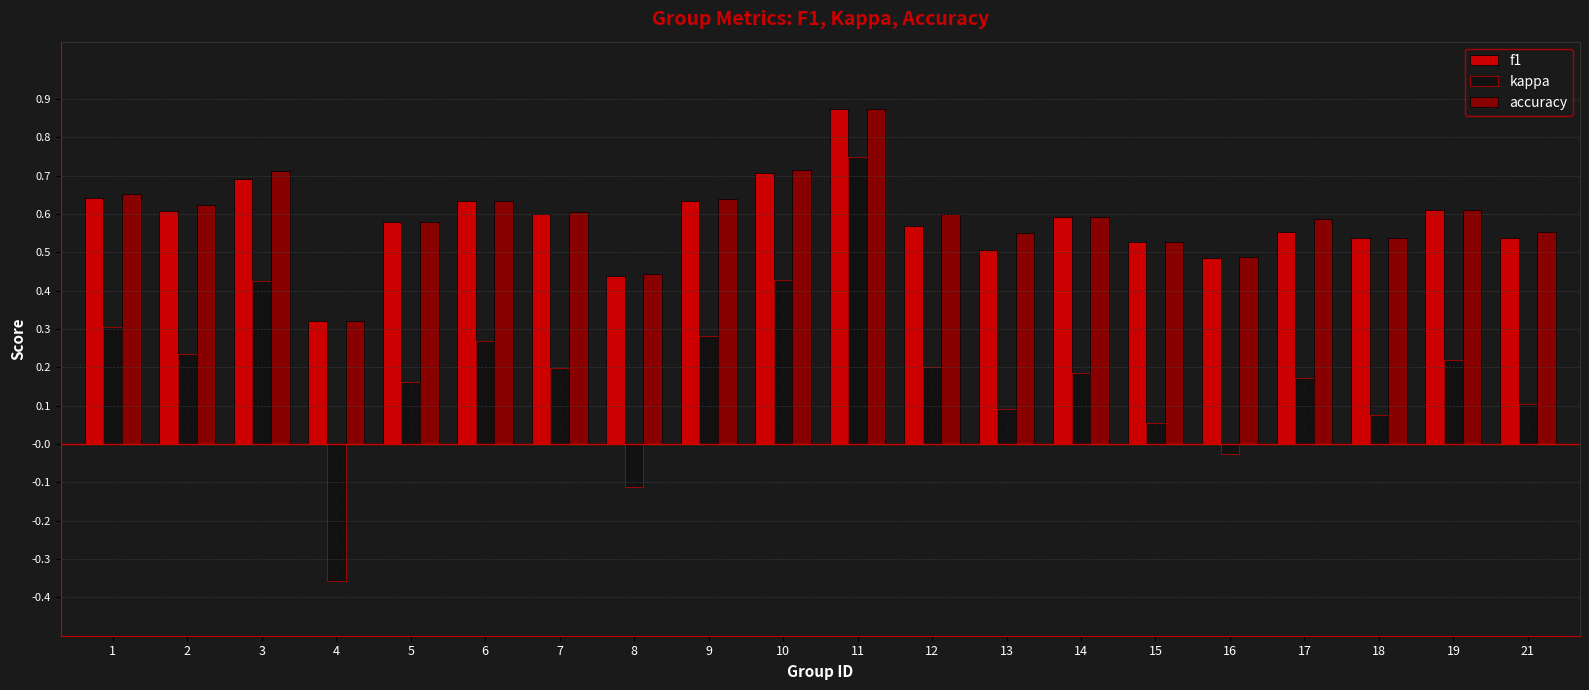

Between 2 and 4, which series saw the biggest shift?

kappa